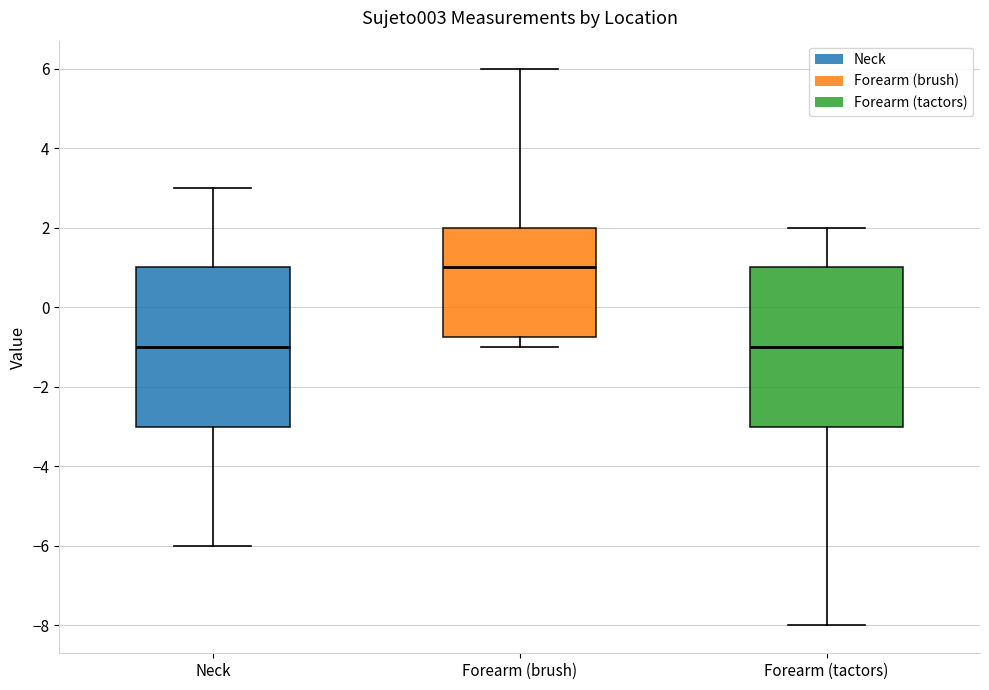

Reading left to right, transcribe this box plot: for each box, give where its median line is, the range the box spans, and where its two whiskers end, as read against the y-axis. The values are not printed on the chart, so give them approximately, as read against the axis.

Neck: median -1.0, box -3.0 to 1.0, whiskers -6.0 to 3.0
Forearm (brush): median 1.0, box -0.8 to 2.0, whiskers -1.0 to 6.0
Forearm (tactors): median -1.0, box -3.0 to 1.0, whiskers -8.0 to 2.0